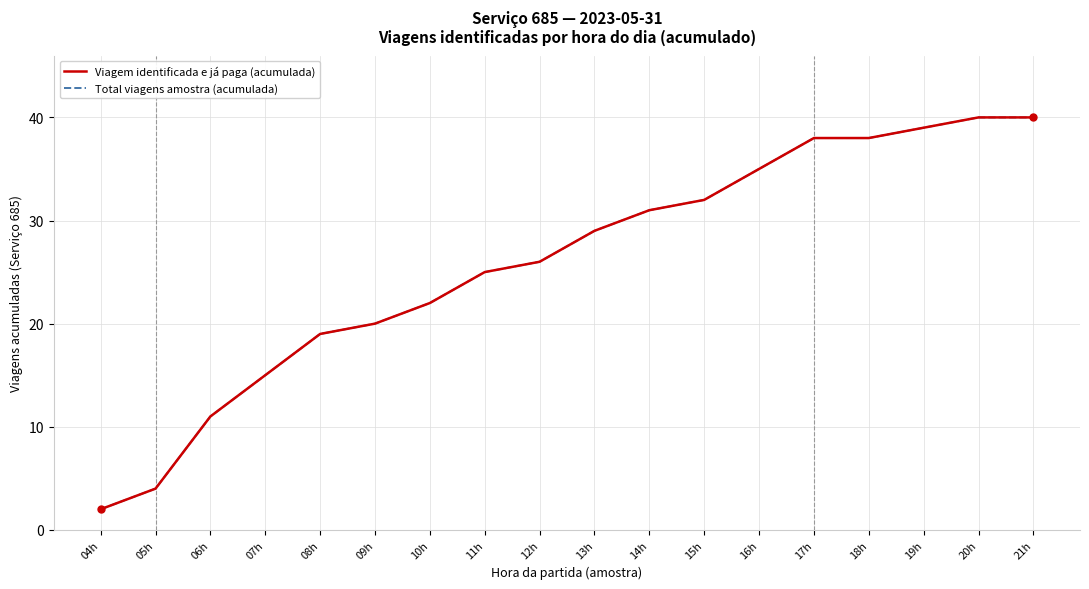

Is this an area chart (filled region under the line)?

No